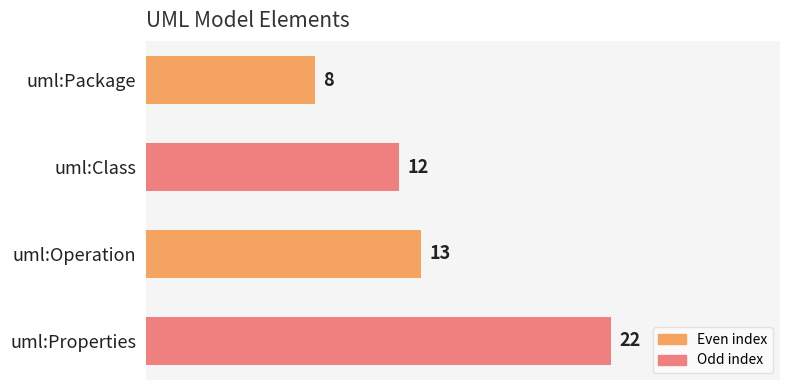

Are the bars horizontal?

Yes